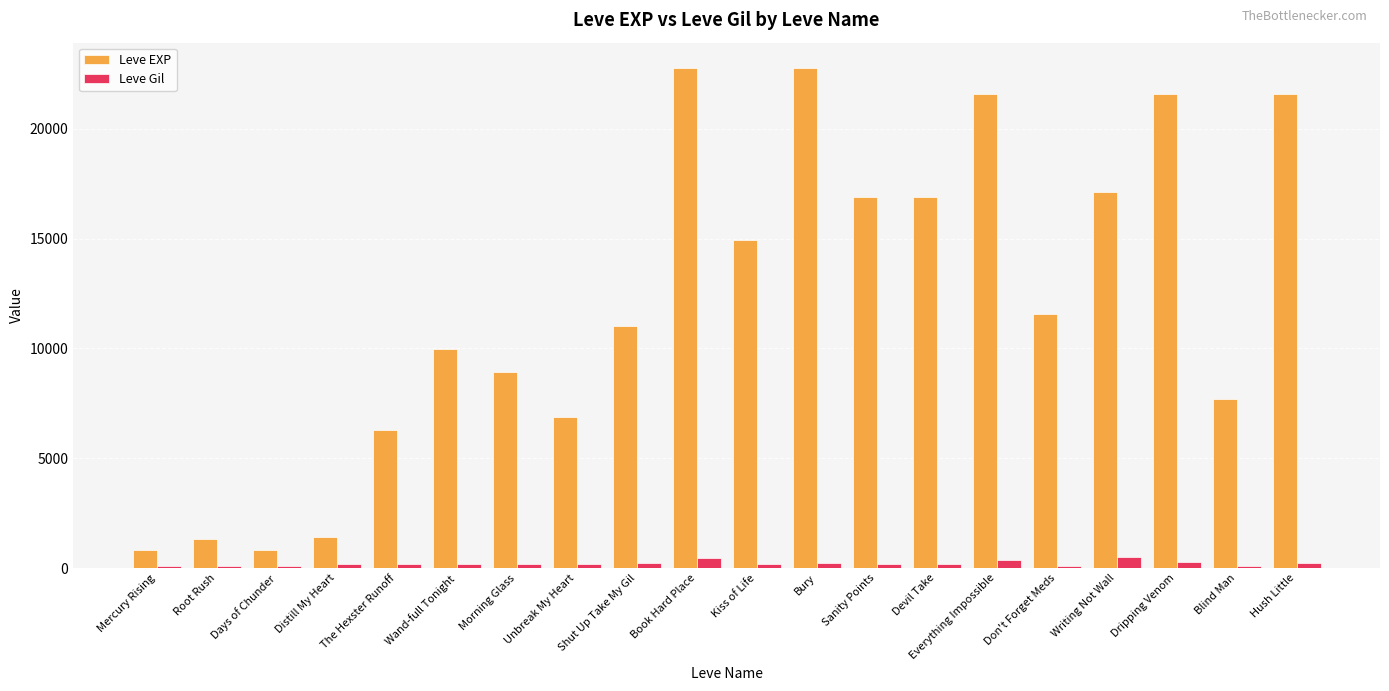

Rank the series at Shut Up Take My Gil from highest to lowest value.

Leve EXP, Leve Gil